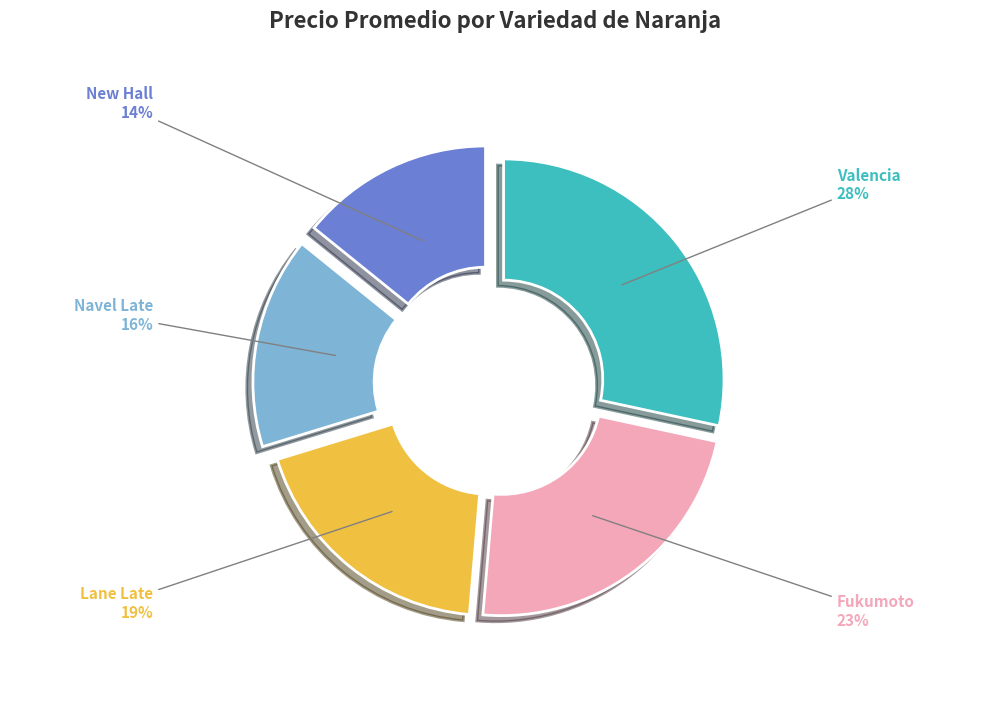

How many segments does this pie chart have?

5